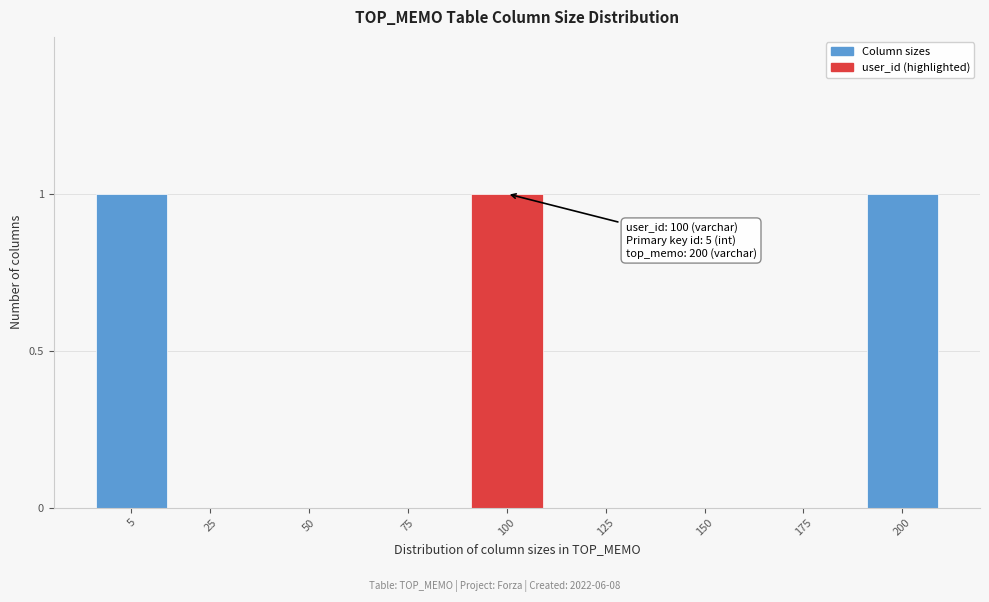

Reading right to left, what are all the values shown in this chart?

200=1	175=0	150=0	125=0	100=1	75=0	50=0	25=0	5=1